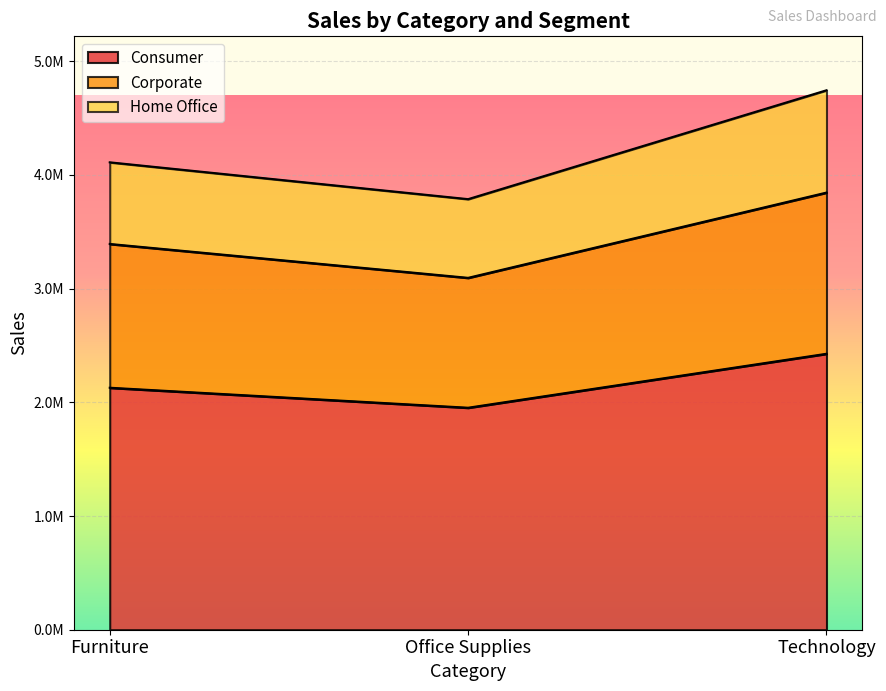

What are all the series names shown in the legend?

Consumer, Corporate, Home Office